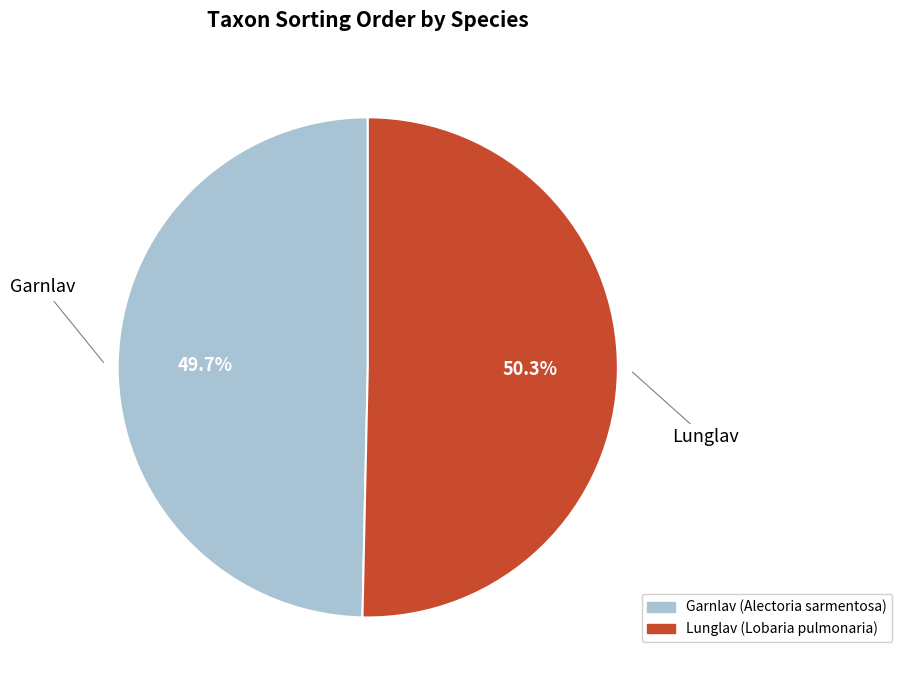

What is the largest slice in the pie chart?

Lunglav